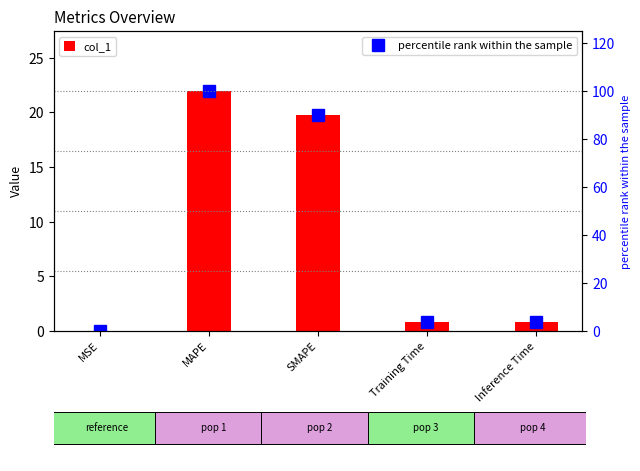

In percentile rank within the sample, how many points are higher than both neighbors (excluding endpoints)?

1